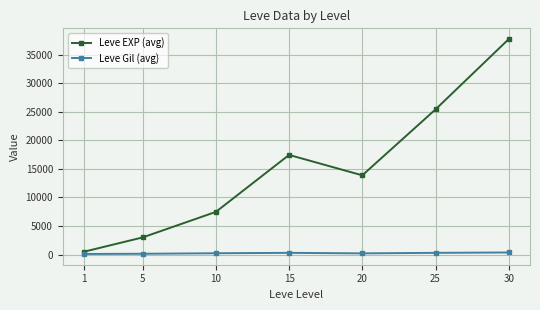

What is the value of the Leve EXP (avg) point at the 1st from the left?

510.2